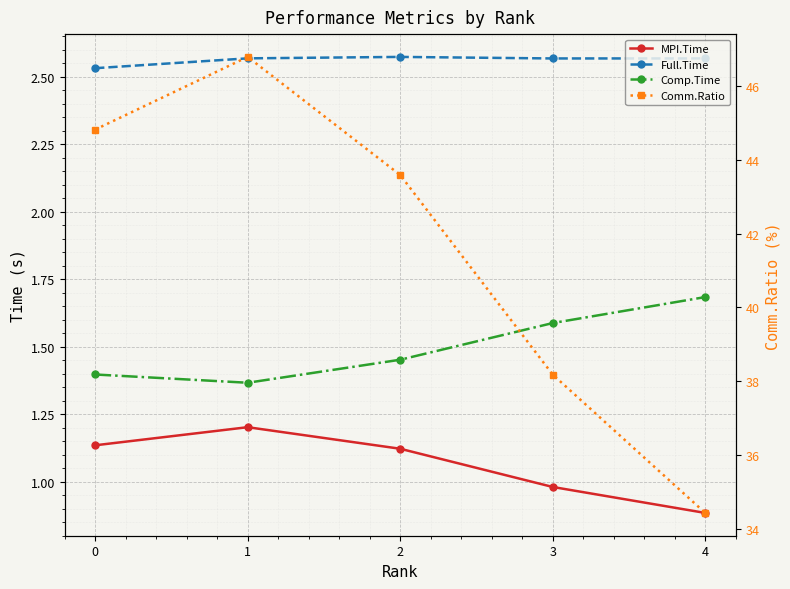

Reading right to left, extract all data points from this chart.

MPI.Time: 4=0.9	3=1.0	2=1.1	1=1.2	0=1.1
Full.Time: 4=2.6	3=2.6	2=2.6	1=2.6	0=2.5
Comp.Time: 4=1.7	3=1.6	2=1.5	1=1.4	0=1.4
Comm.Ratio: 4=34.4	3=38.2	2=43.6	1=46.8	0=44.8